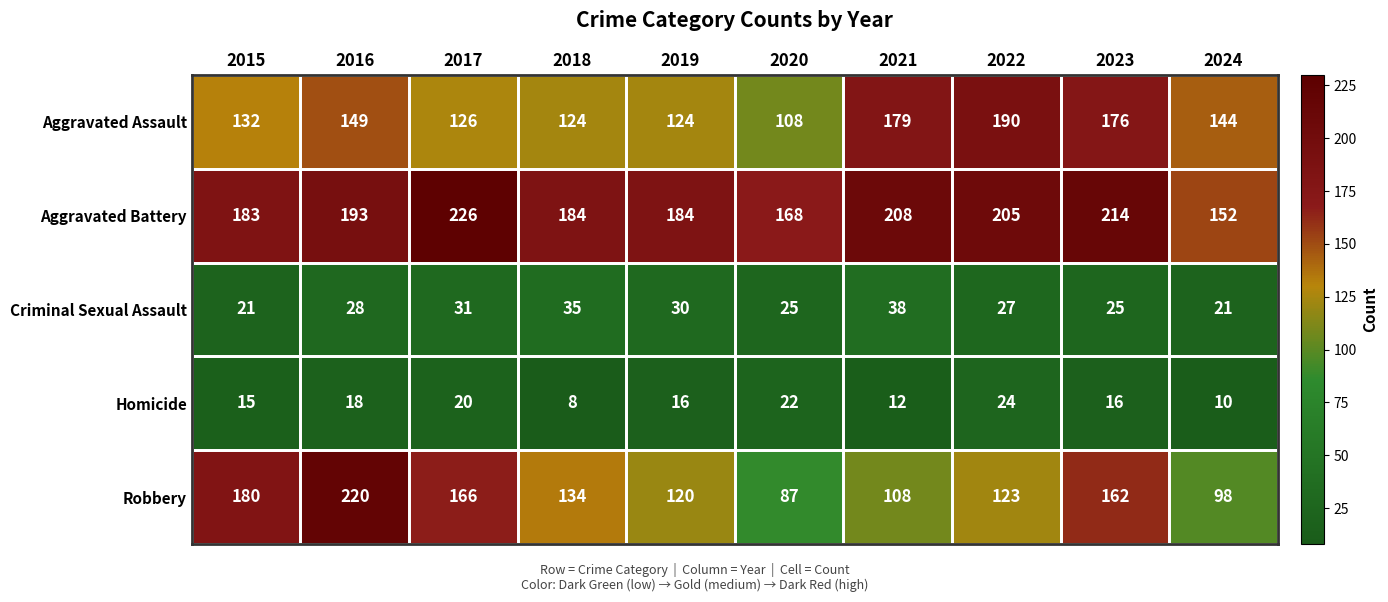

At 2019, list the series in order from largest to smallest.

Aggravated Battery, Aggravated Assault, Robbery, Criminal Sexual Assault, Homicide